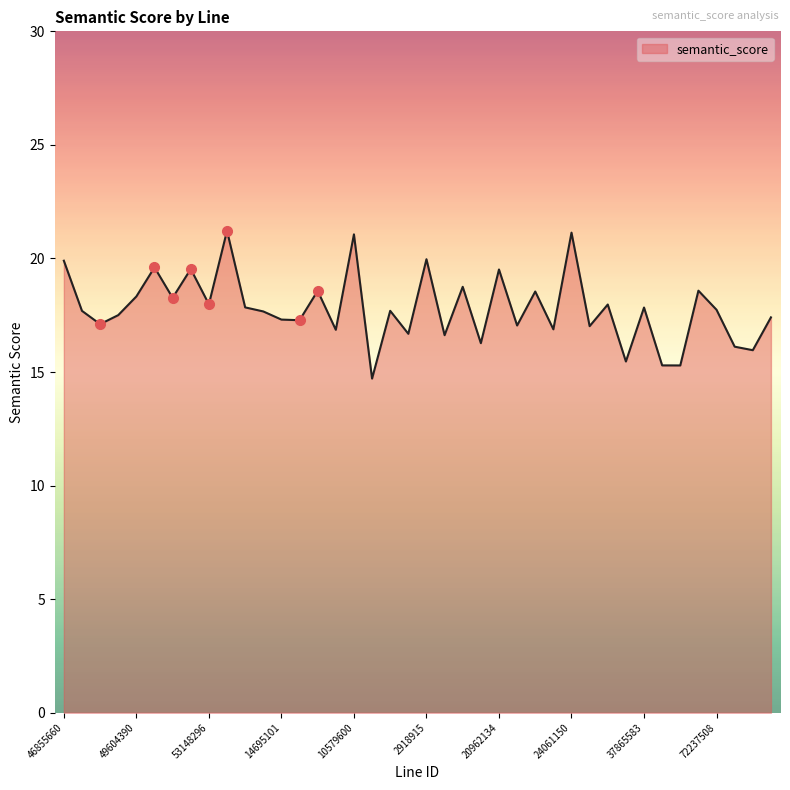

What is the maximum value shown in the chart?

21.2